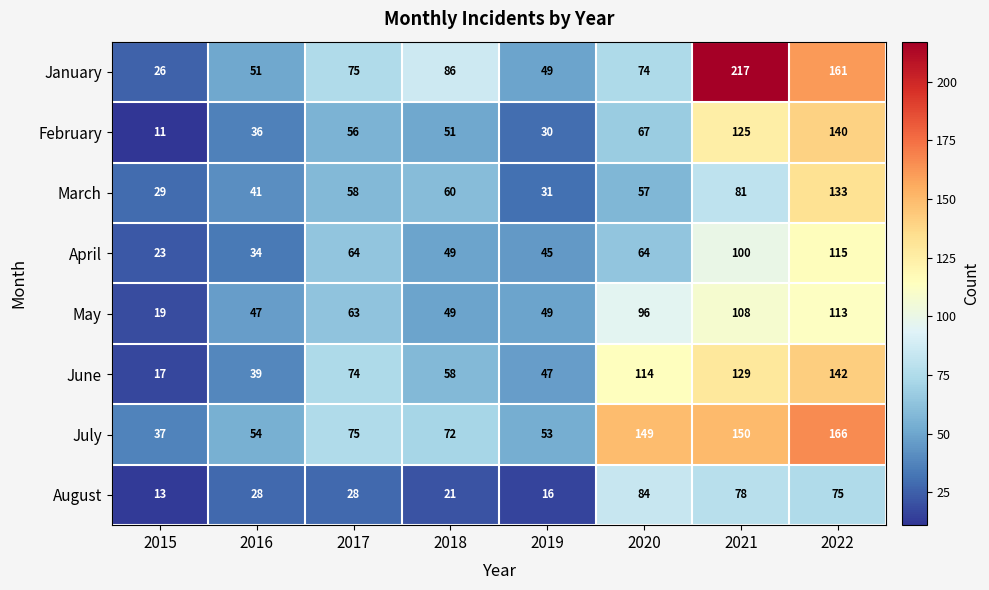

What is the average value of the January series?

92